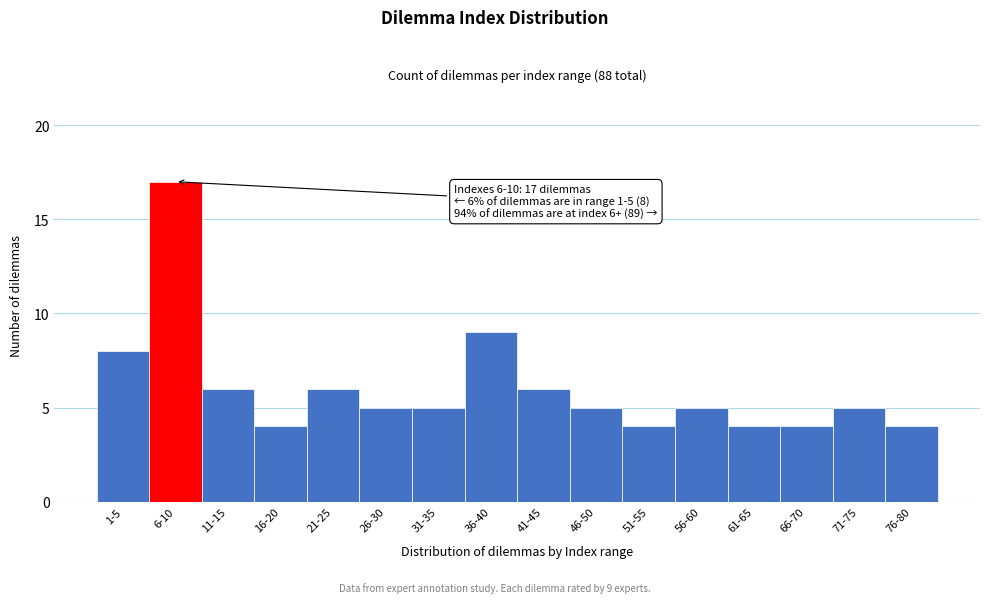

Reading left to right, what are all the values shown in this chart?

1-5=8	6-10=17	11-15=6	16-20=4	21-25=6	26-30=5	31-35=5	36-40=9	41-45=6	46-50=5	51-55=4	56-60=5	61-65=4	66-70=4	71-75=5	76-80=4